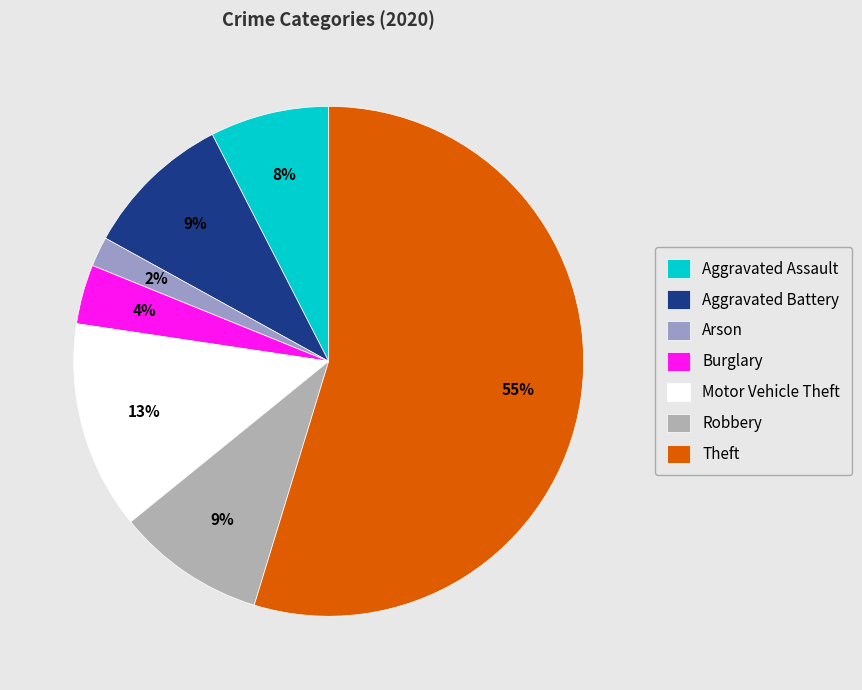

Is the sum of Aggravated Assault and Robbery greater than half?

No